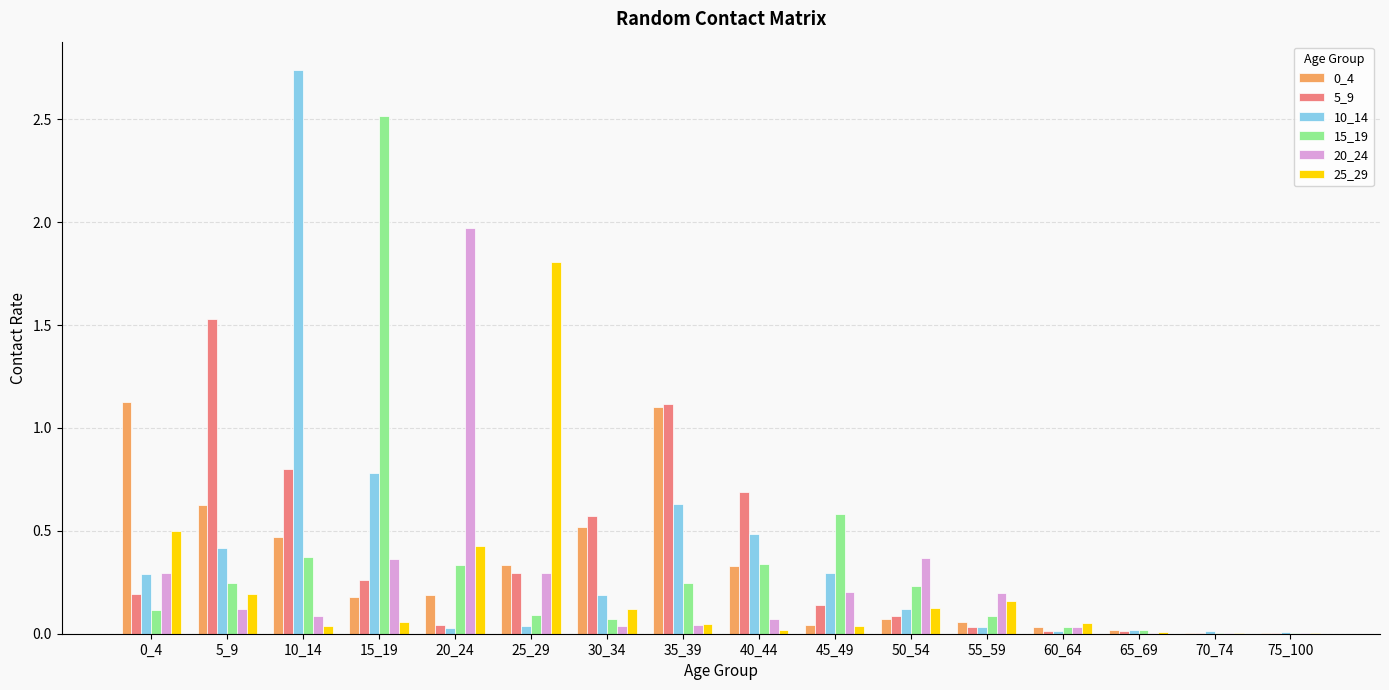

At which label does 5_9 reach its peak?

5_9